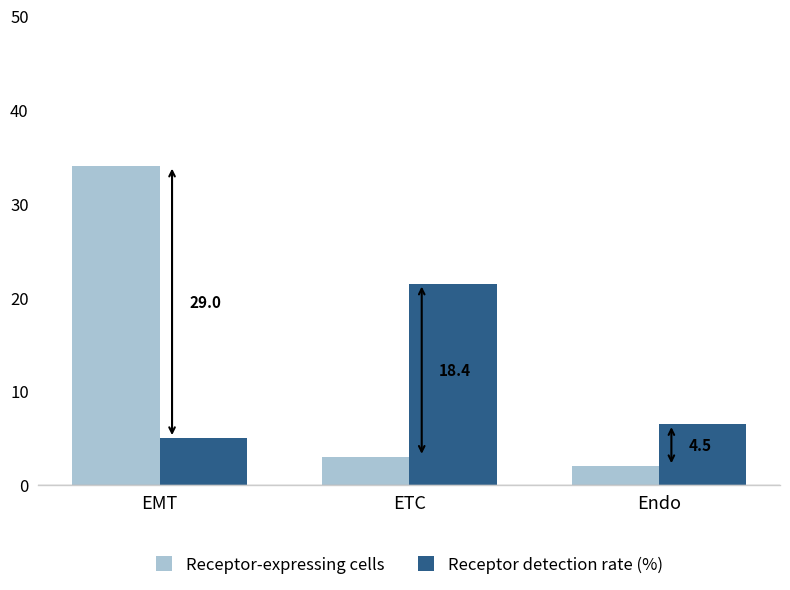

What is the label of the 2nd bar from the left?

ETC